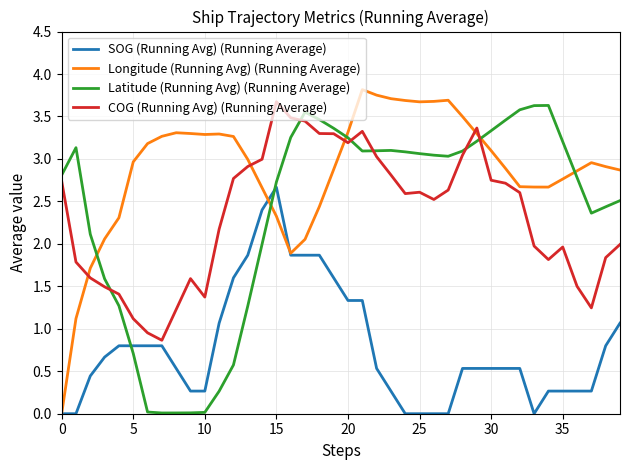

Which series has the largest total across all categories?

Longitude (Running Avg) (Running Average)